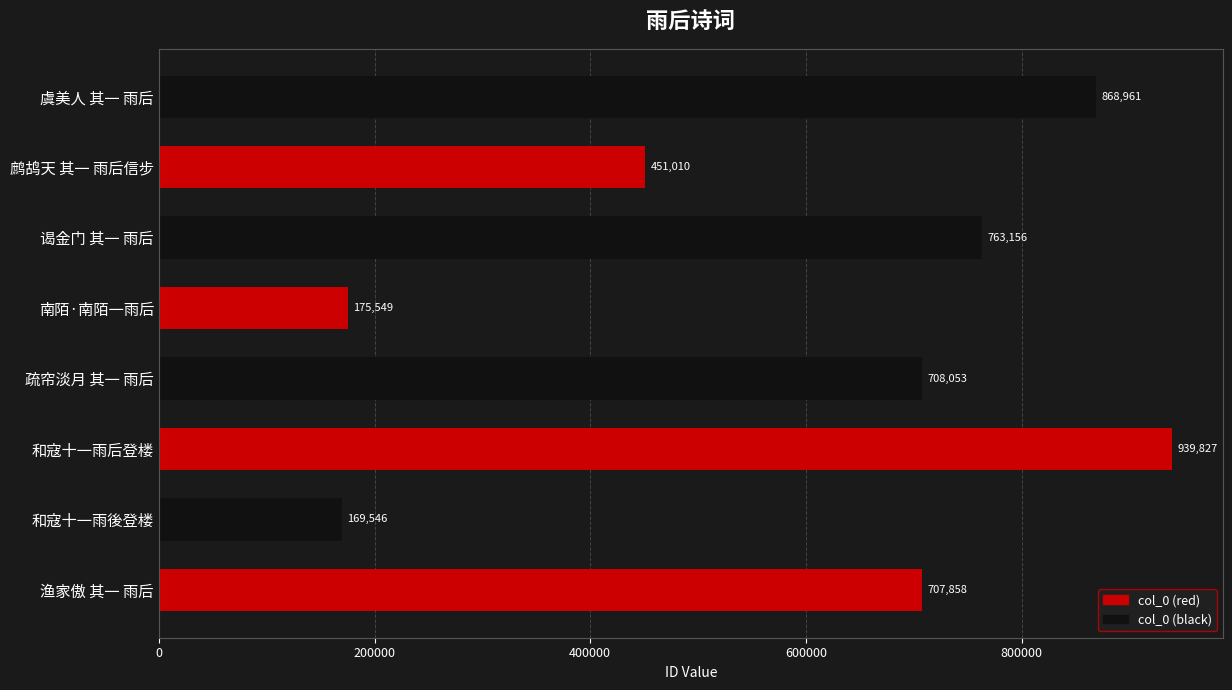

At which label is the value closest to 554686?

鹧鸪天 其一 雨后信步